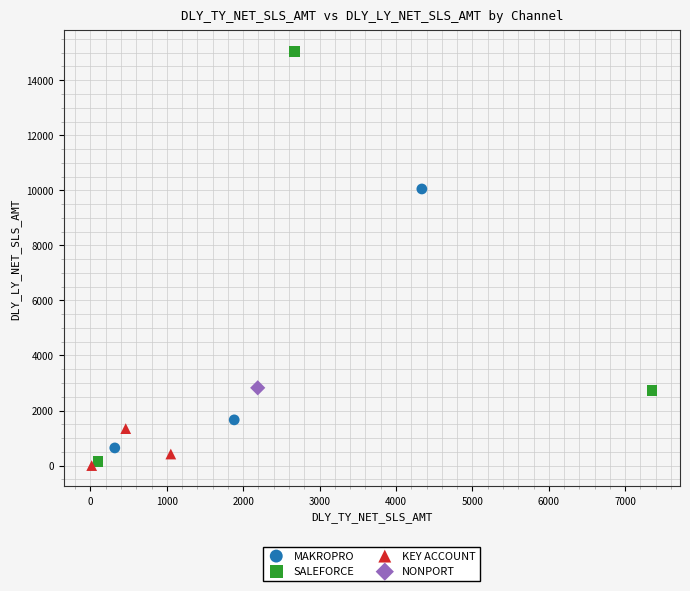

Which series contains the highest Y value?

SALEFORCE